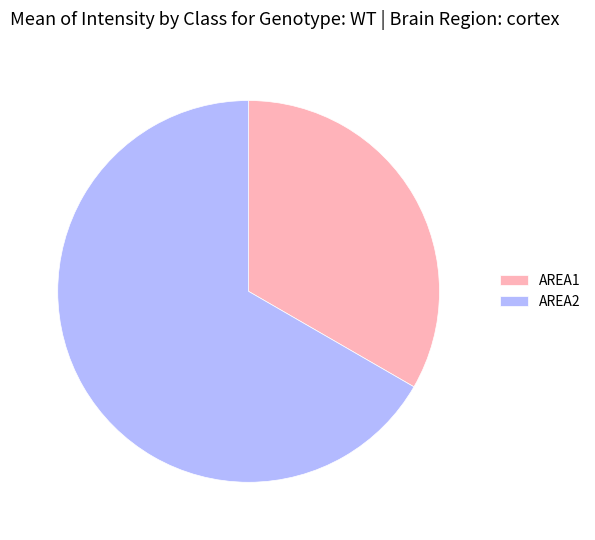

What is the ratio of the value at AREA1 to the value at AREA2?

0.5